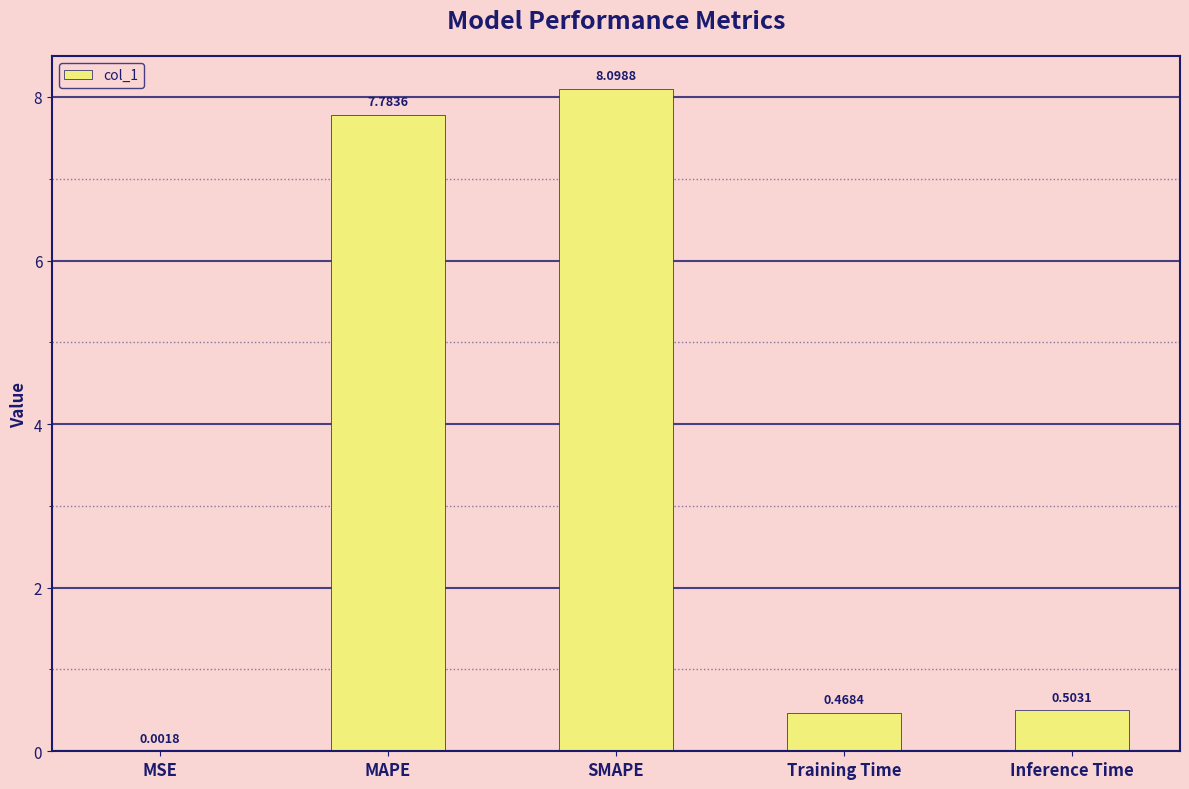

What is the change in value from MAPE to Inference Time?

-7.3